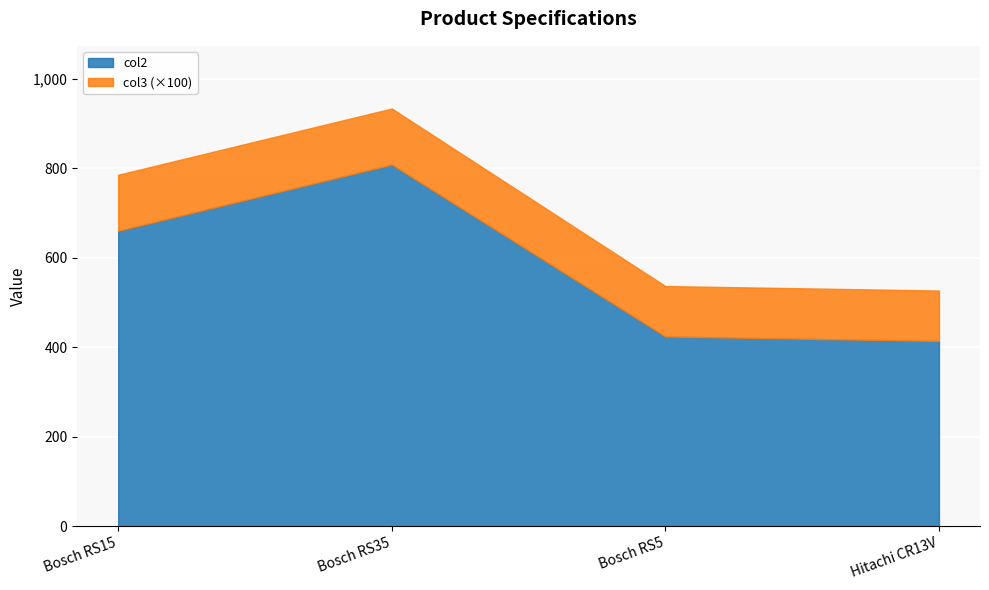

List the labels in order of col2 value, smallest first.

Hitachi CR13V, Bosch RS5, Bosch RS15, Bosch RS35